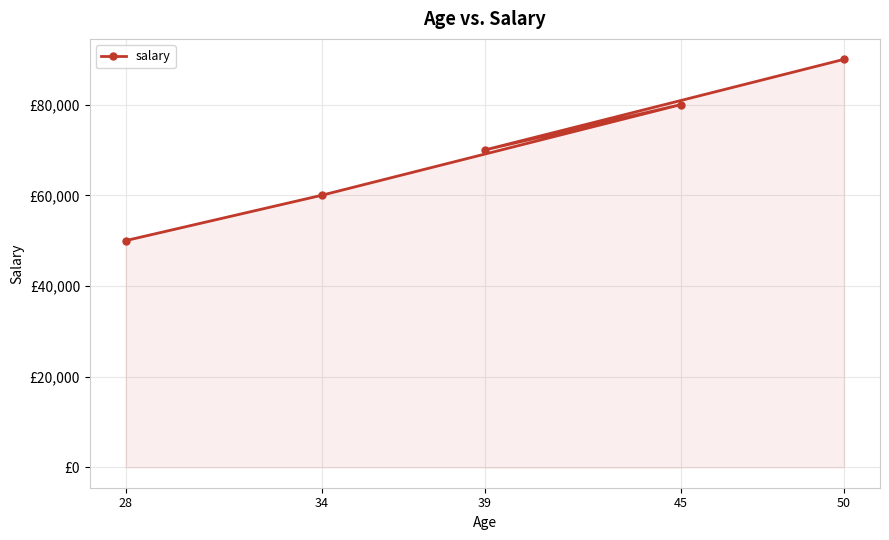

What position from the left is 34?

2